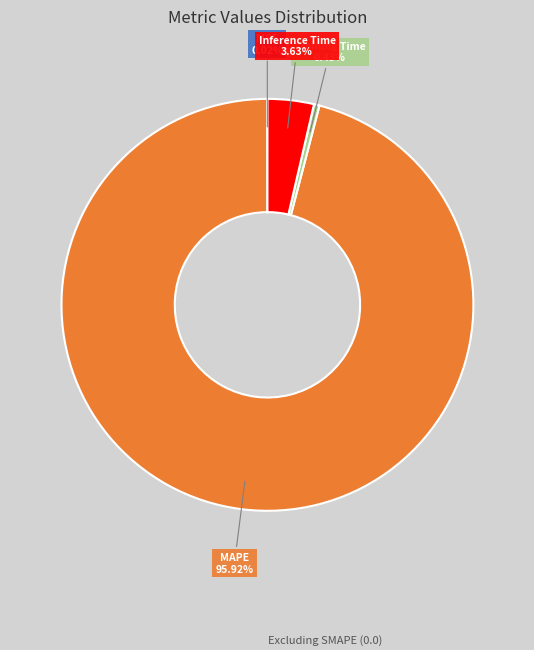

Is there any slice that represents more than half of the pie?

Yes